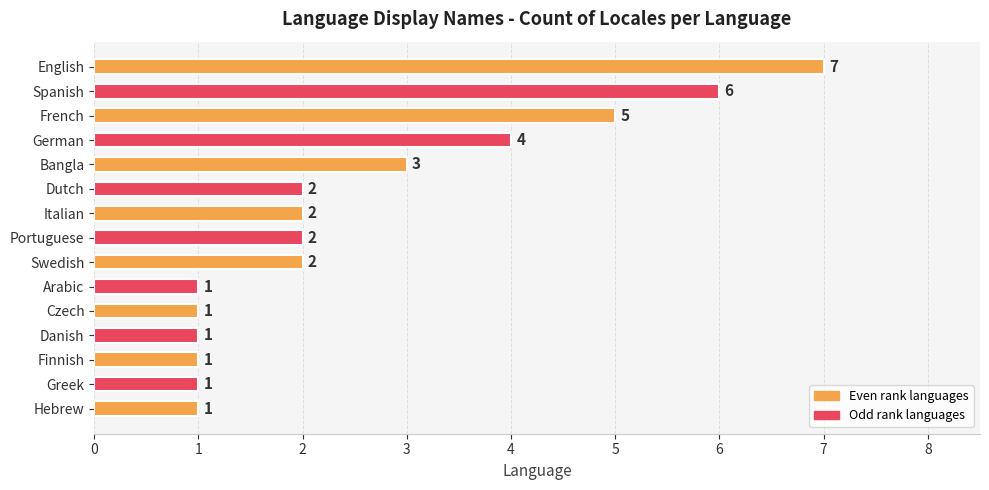

Between Danish and English, which is larger?

English